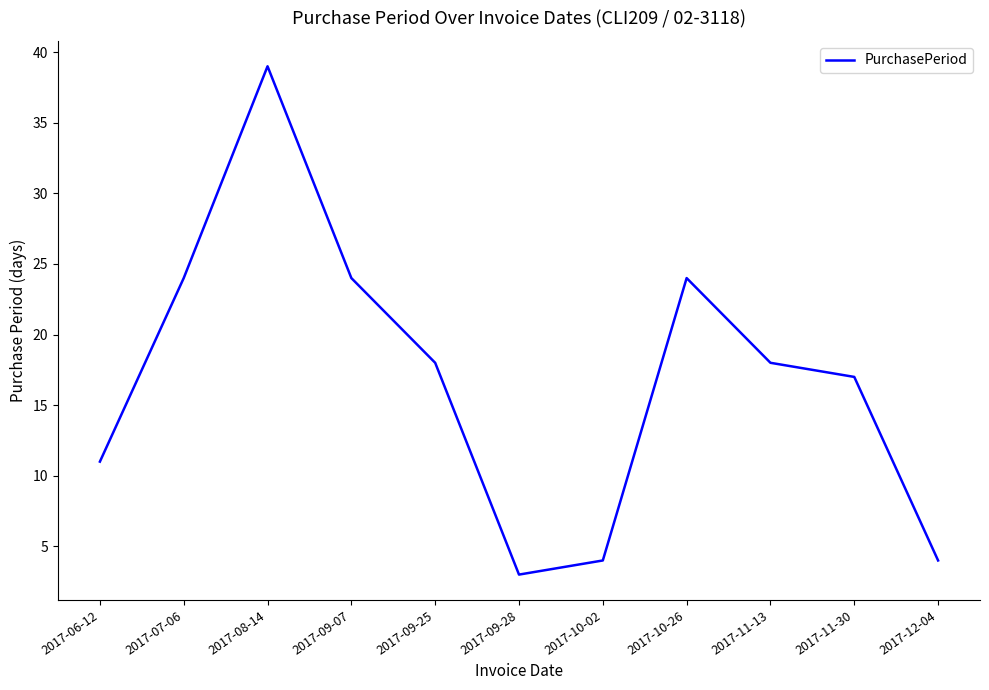

At which category does the data reach its first local valley?

2017-09-28